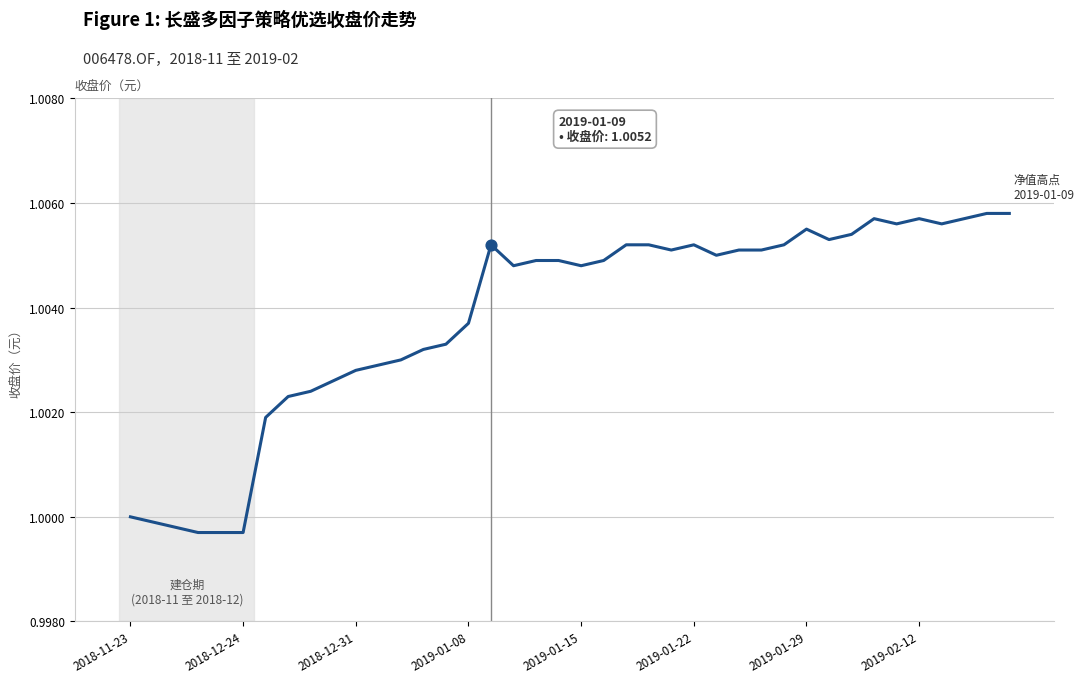

How many lines are shown in the chart?

1